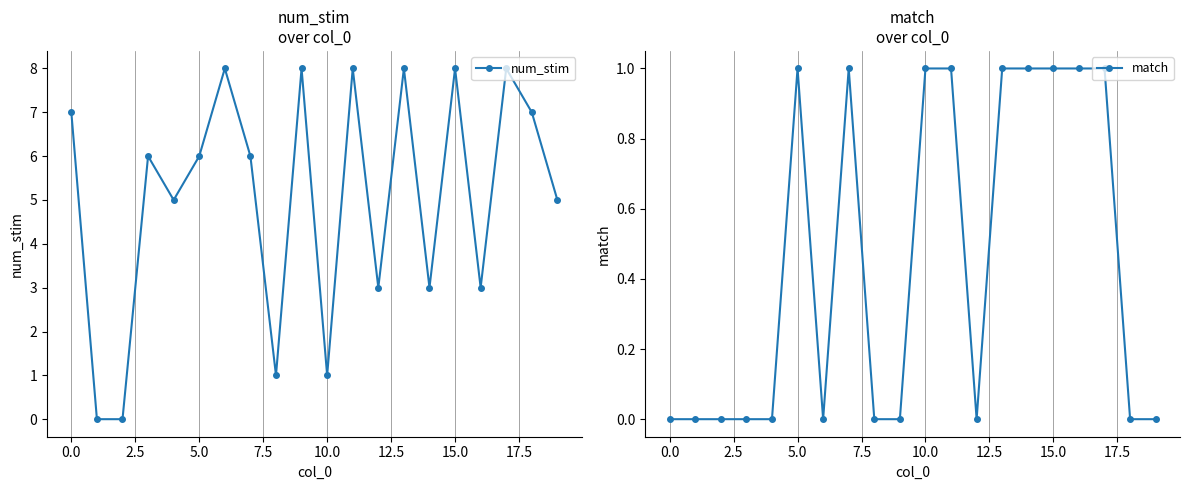

Count the number of data series in this chart.

2